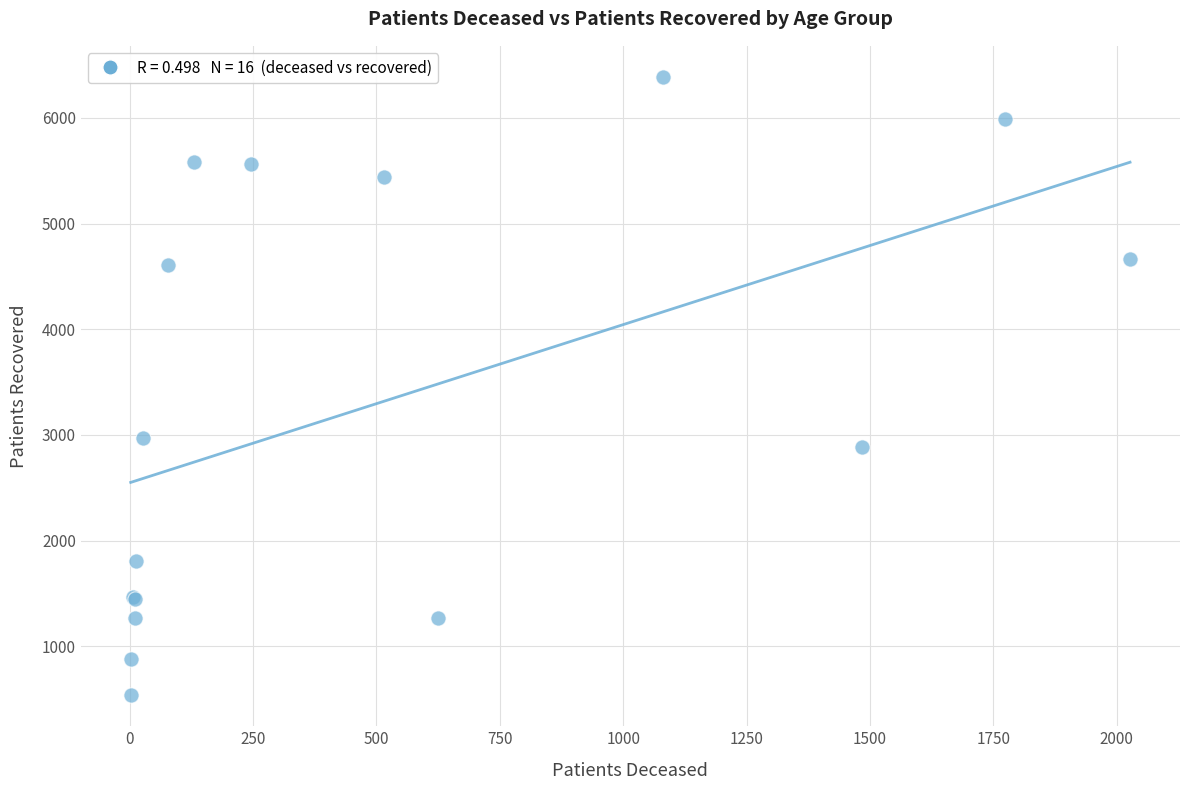

What Y value in the scatter plot is closest to 3463?

2976